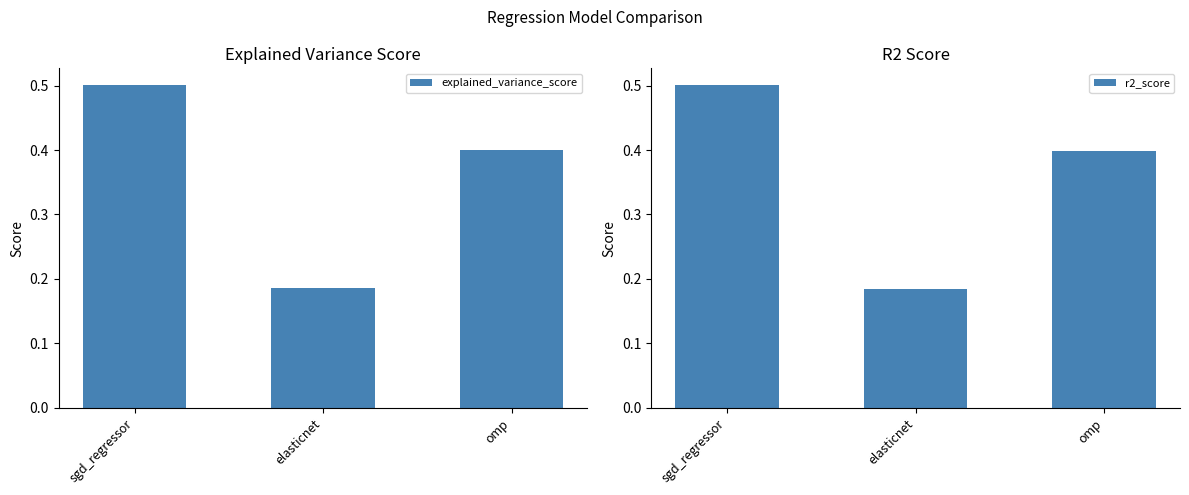

Is it true that r2_score equals 0.3 at elasticnet?

False